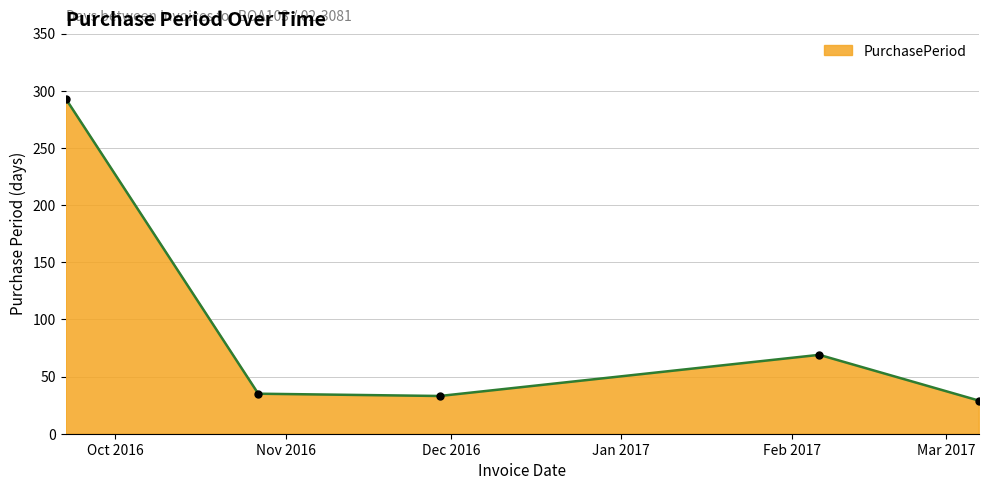

How many points are higher than both their immediate neighbors (excluding endpoints)?

1